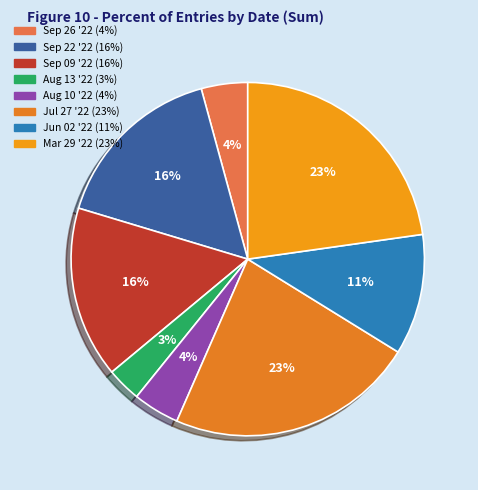

Count the number of slices in the pie.

8